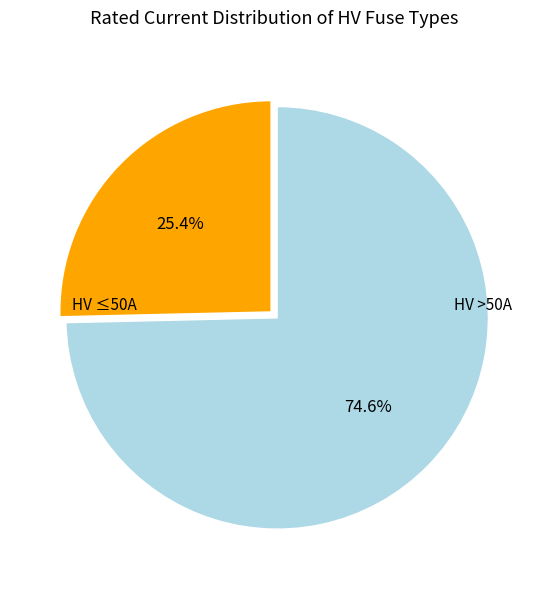

Does any single category account for the majority?

Yes